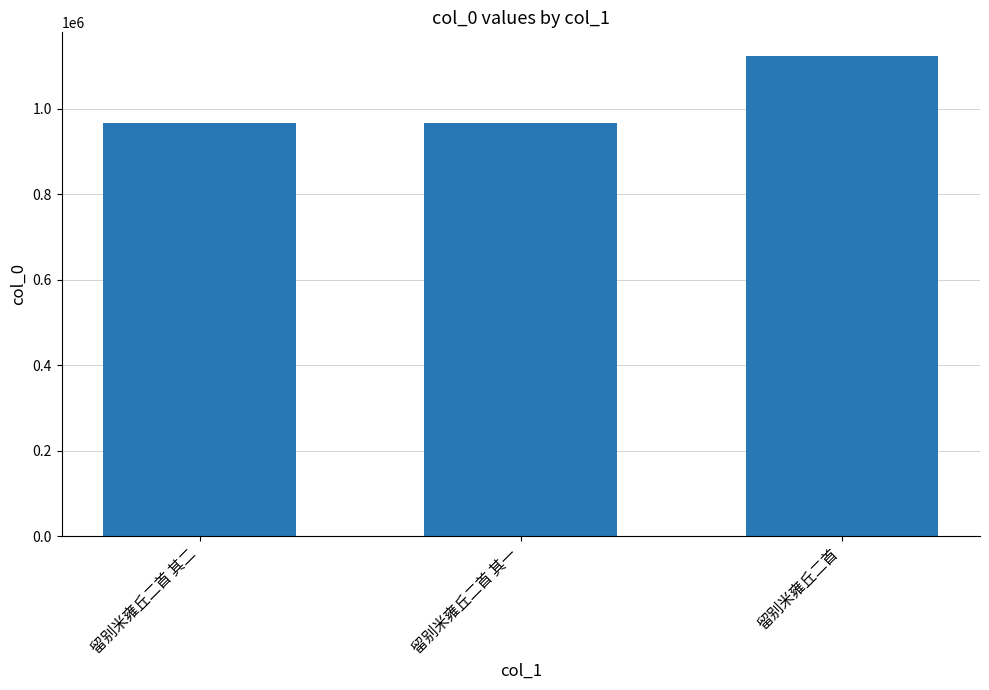

Which category has the highest value across all series?

留别米雍丘二首